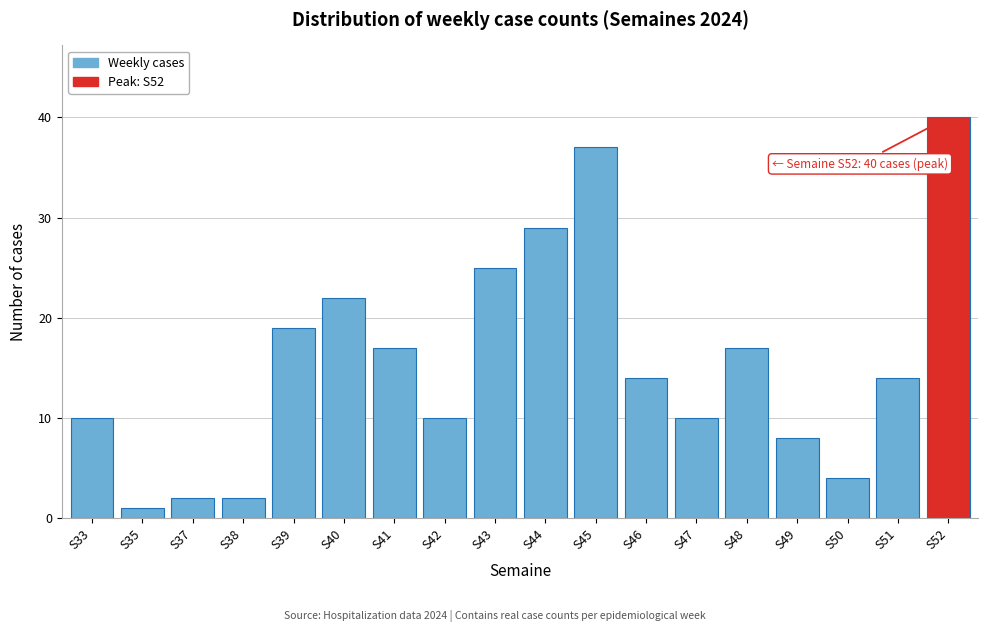

Reading right to left, extract all data points from this chart.

S52=40	S51=14	S50=4	S49=8	S48=17	S47=10	S46=14	S45=37	S44=29	S43=25	S42=10	S41=17	S40=22	S39=19	S38=2	S37=2	S35=1	S33=10